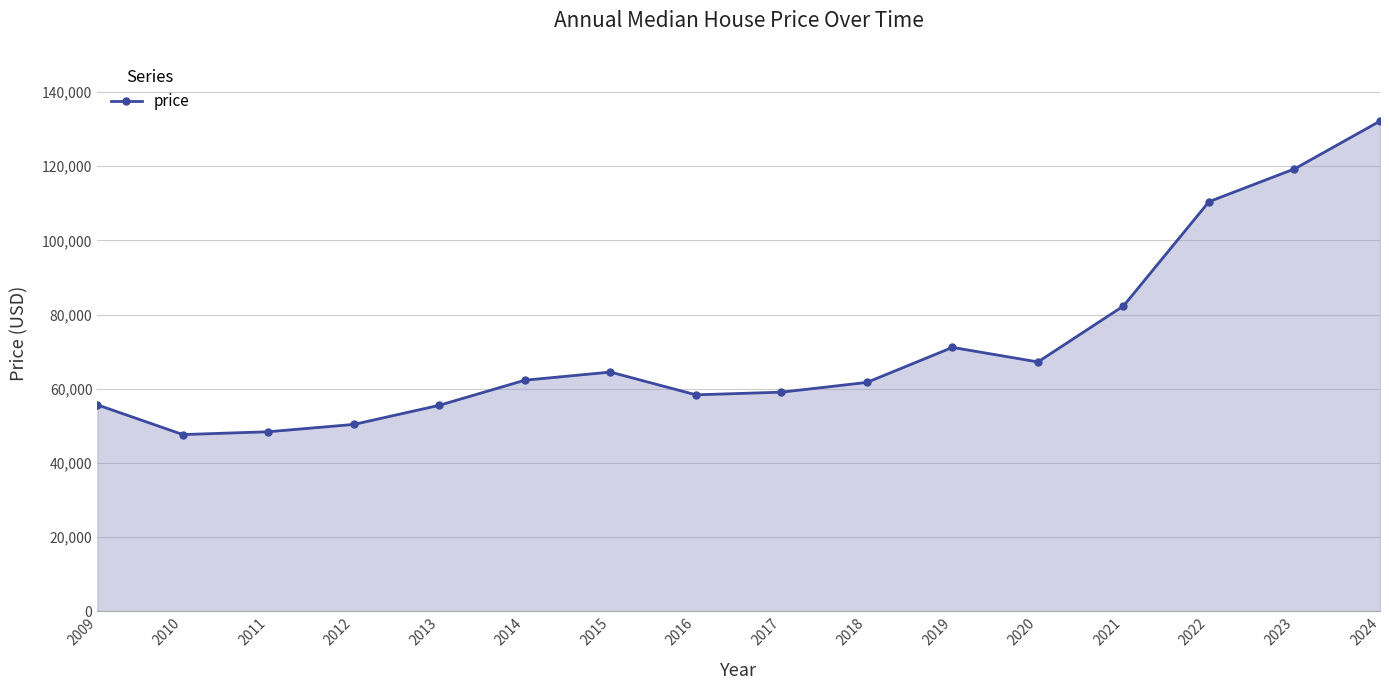

What is the value of the 11th point from the left?

71152